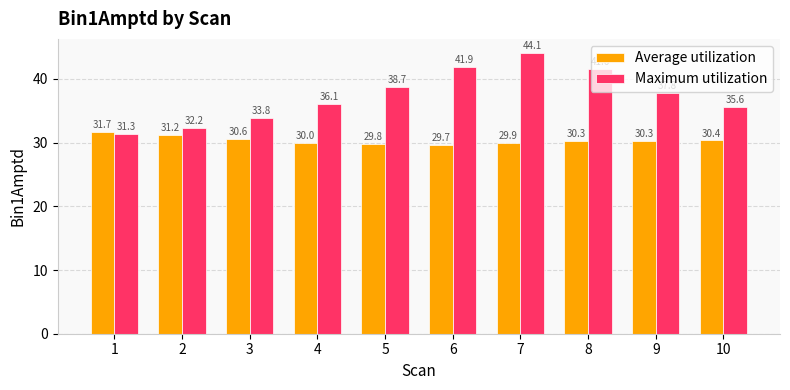

Which series changed the most between 6 and 7?

Maximum utilization